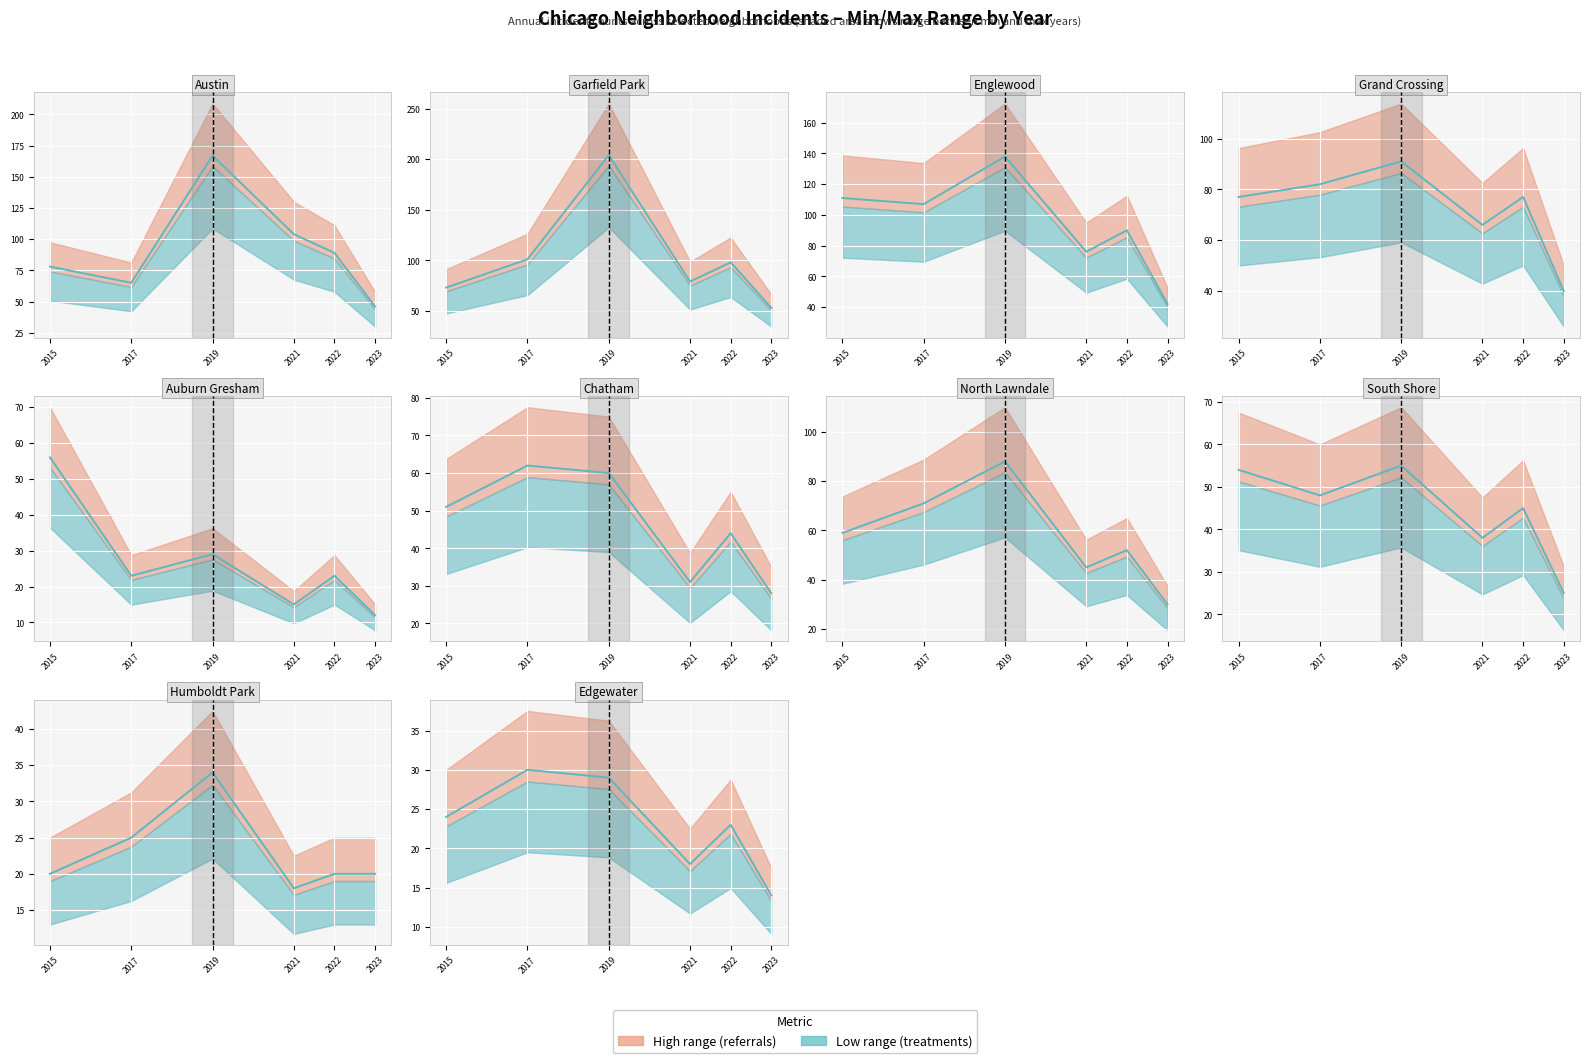

What is the sum of the 2021 values at 3 and 2?

142